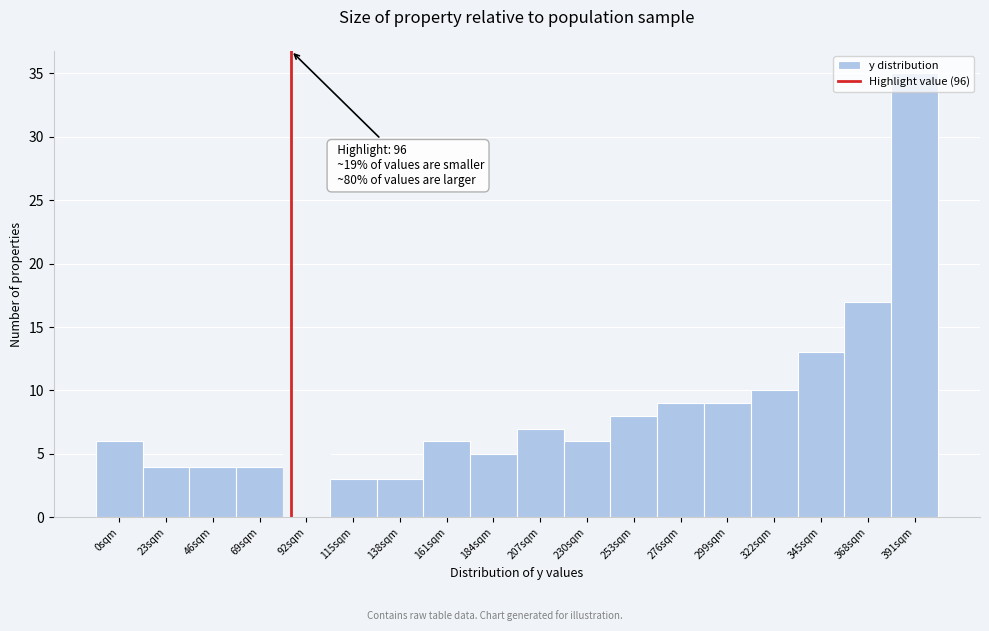

What is the label of the 9th bar from the left?

184sqm